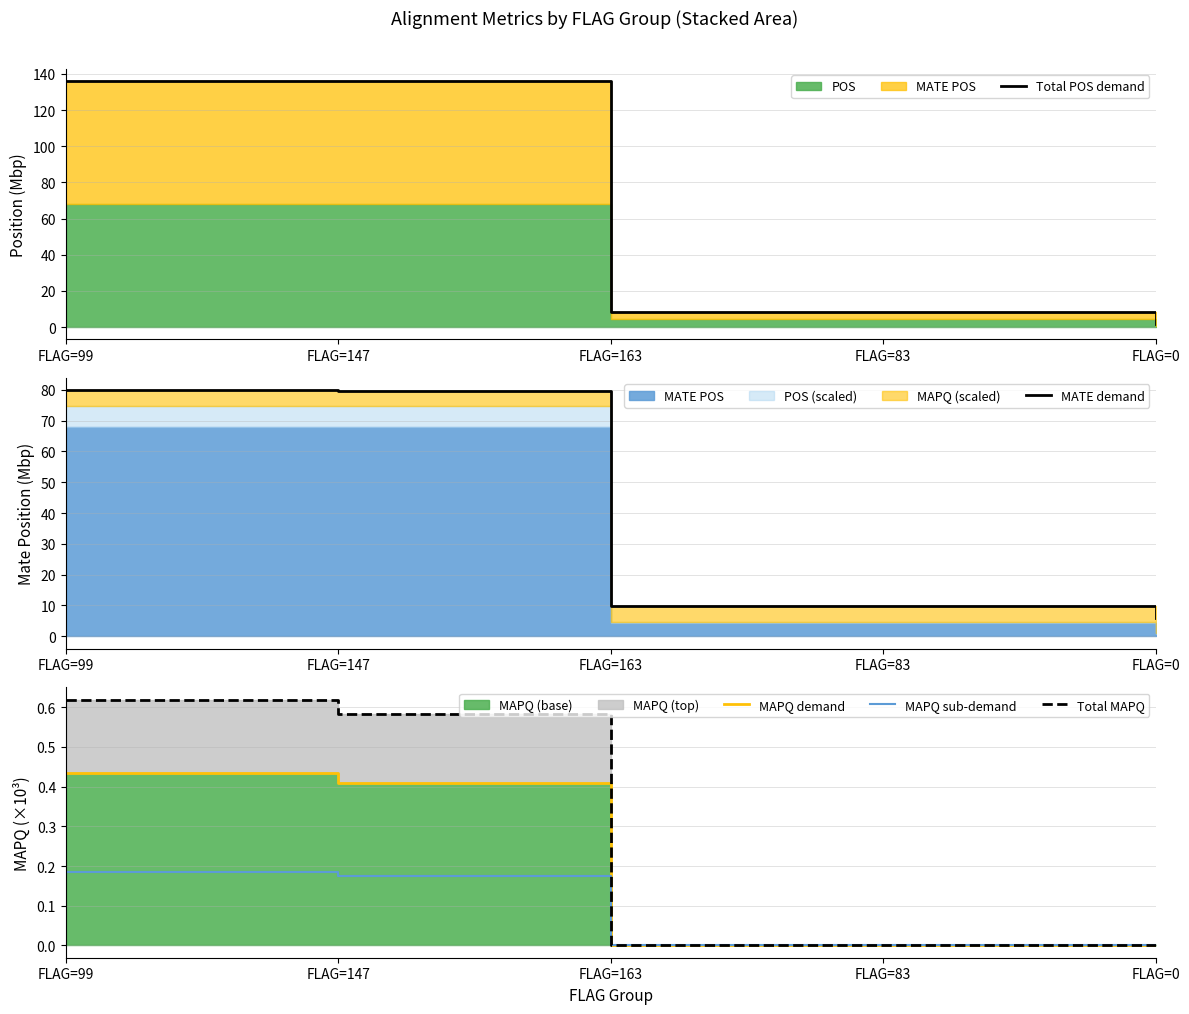

Is the value of MAPQ sub-demand at FLAG=163 greater than the value of MAPQ demand at FLAG=147?

No